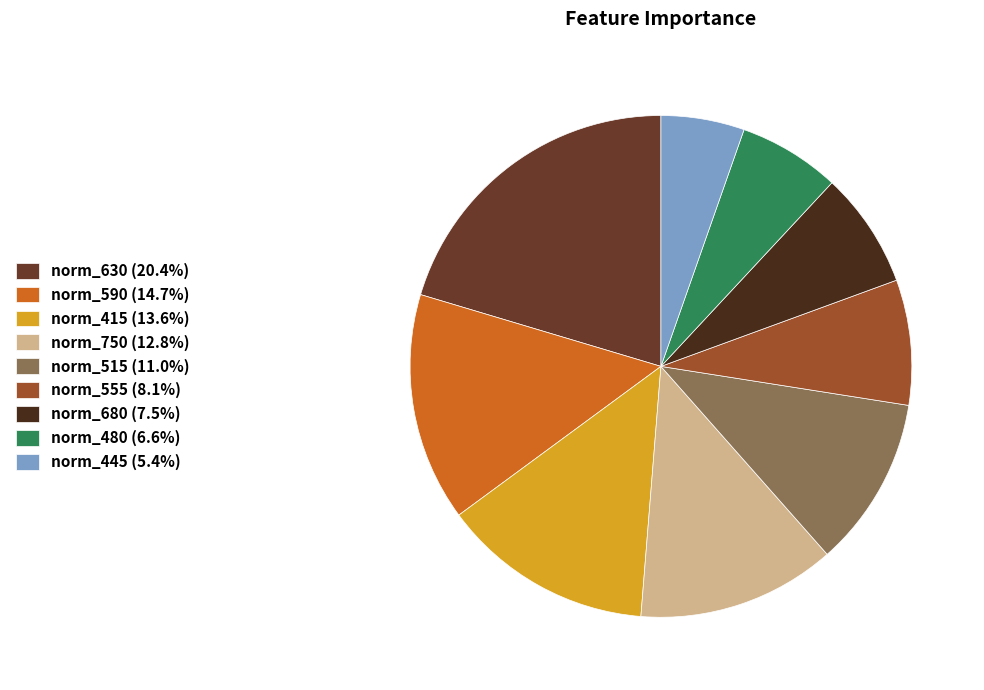

To the nearest percent, what is the difference between the norm_555 and norm_590 slice percentages?

7%